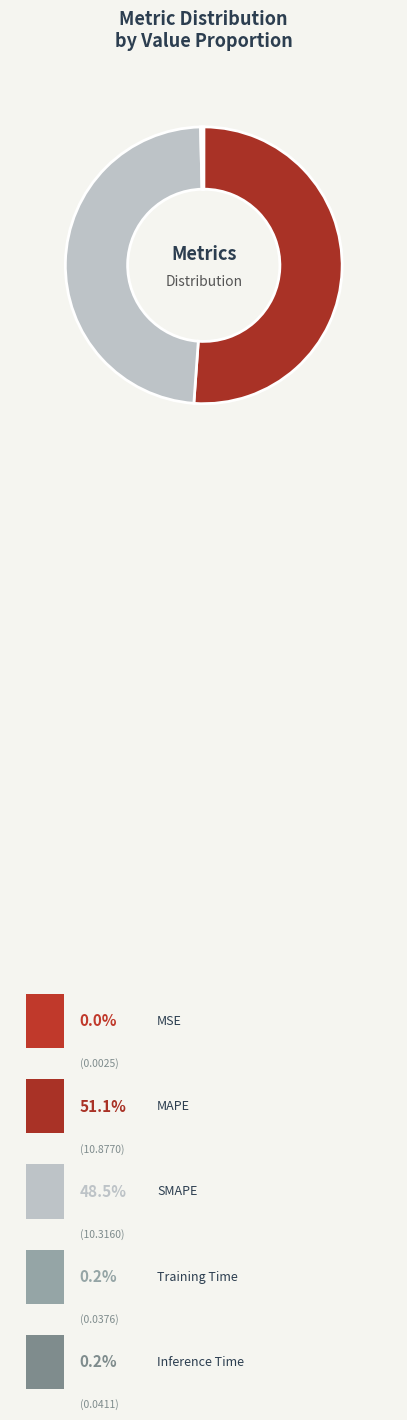

What percentage is the MAPE slice, to the nearest percent?

51%